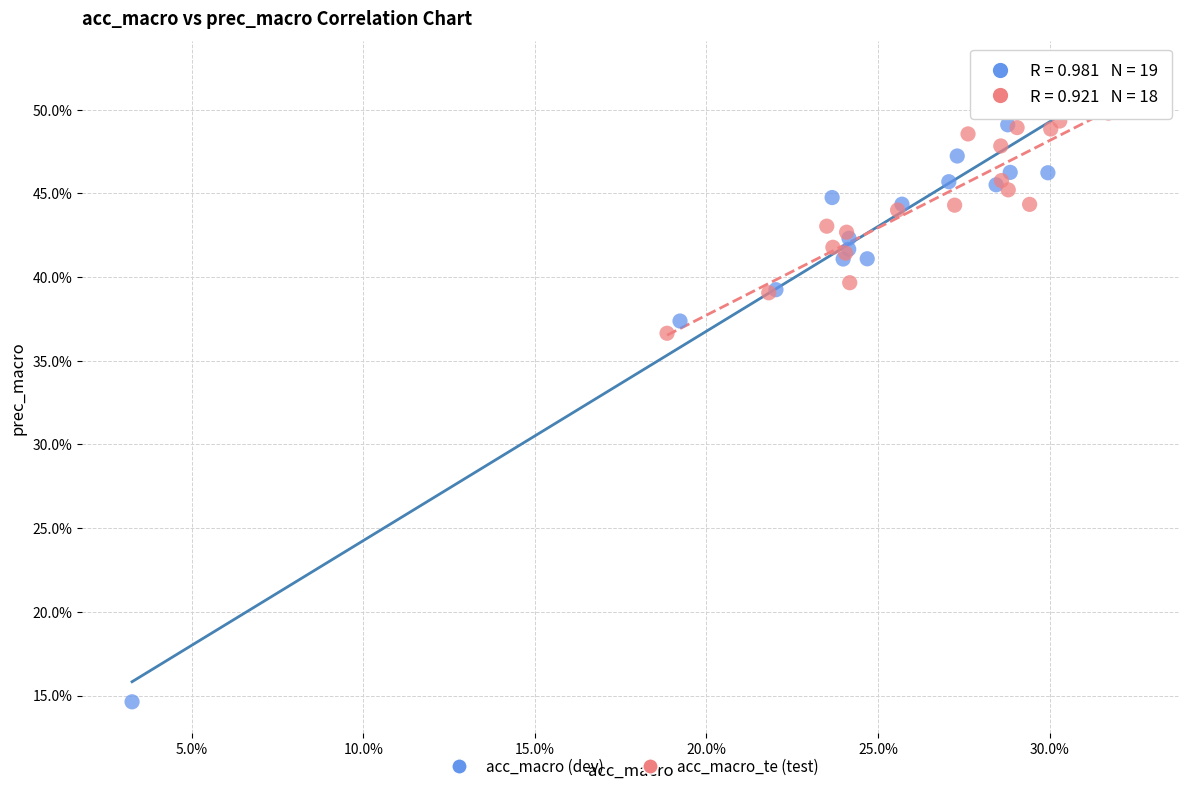

Which series has the largest Y range (max minus min)?

acc_macro (dev)